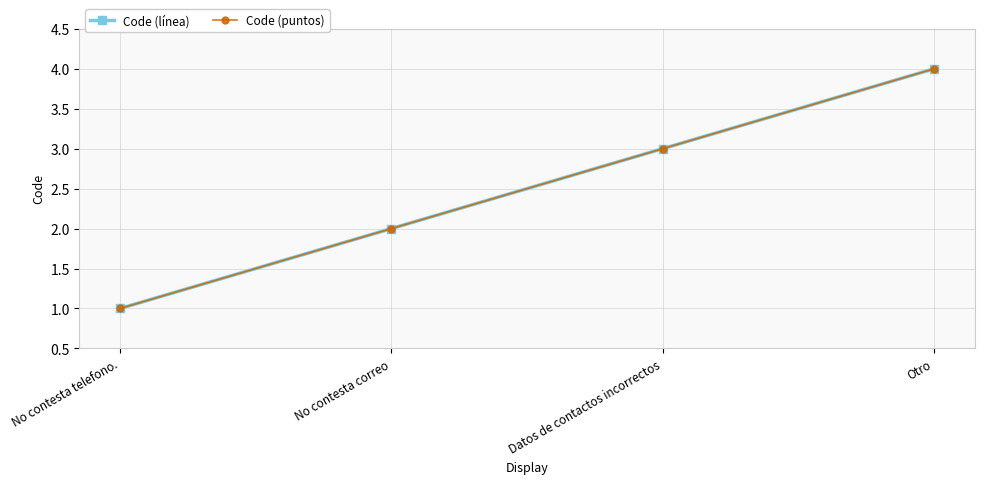

Rank the series by their maximum value, from lowest to highest.

Code (línea), Code (puntos)